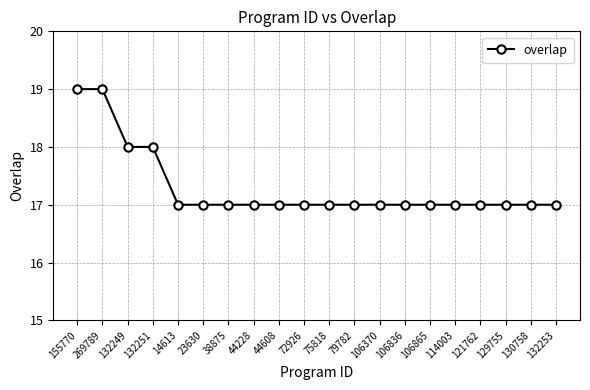

What is the ratio of the value at 106836 to the value at 132251?

0.9